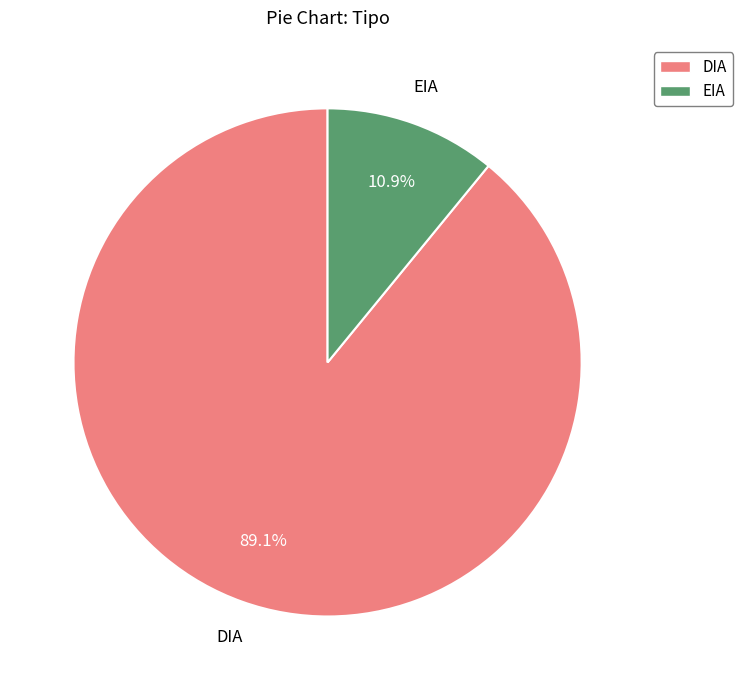

Which slice represents more than half of the pie?

DIA